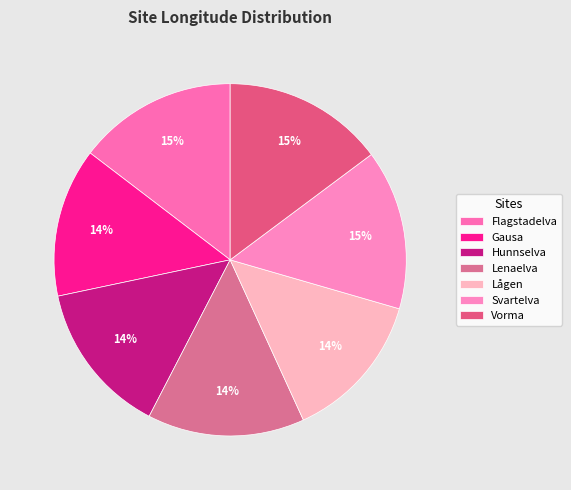

Is it true that Lenaelva is 8% of the pie?

False